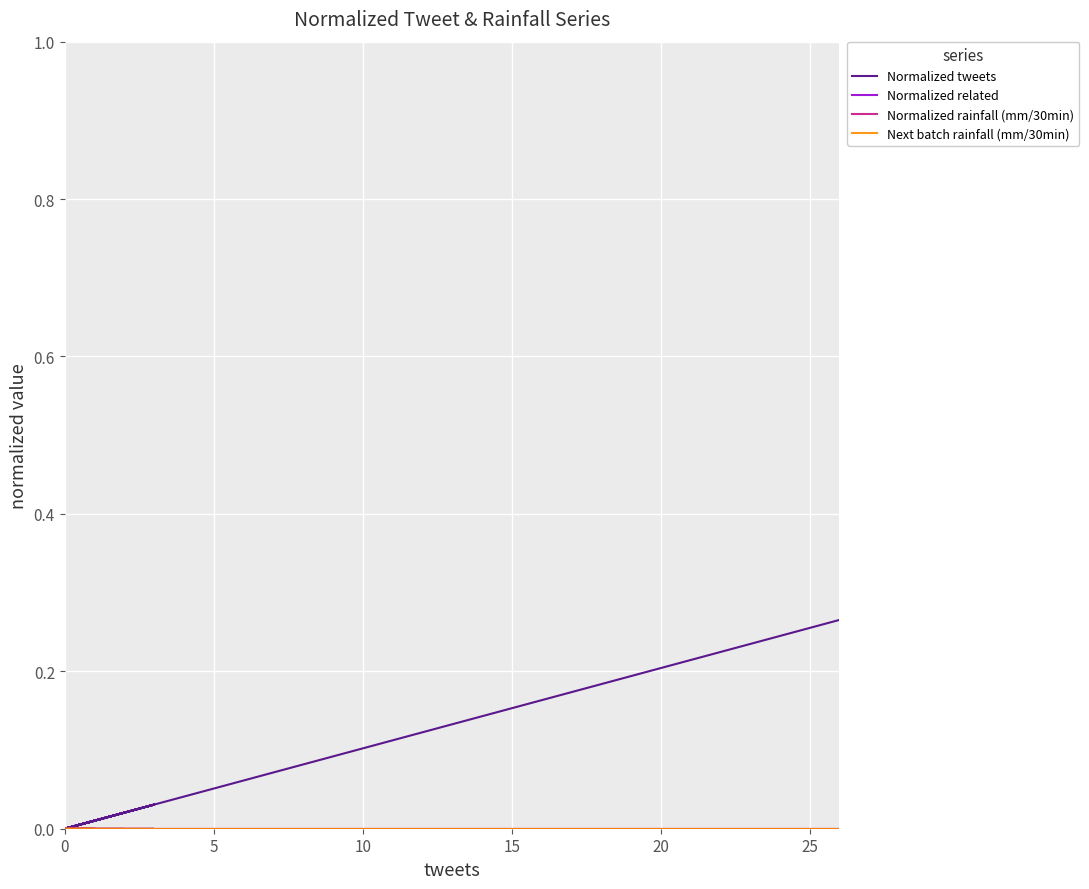

Is the value of Next batch rainfall (mm/30min) at 39 greater than the value of Normalized related at 19?

No